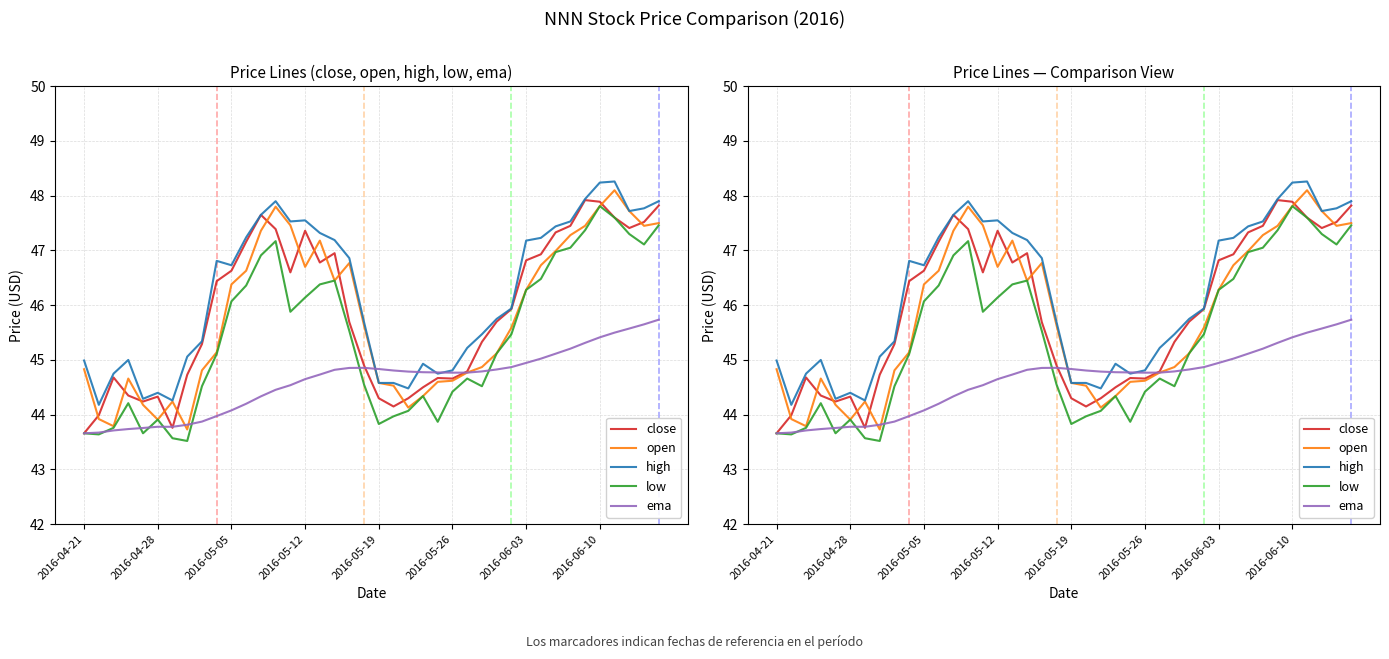

What is the spread (max minus min) of values at 2016-06-10?

2.8